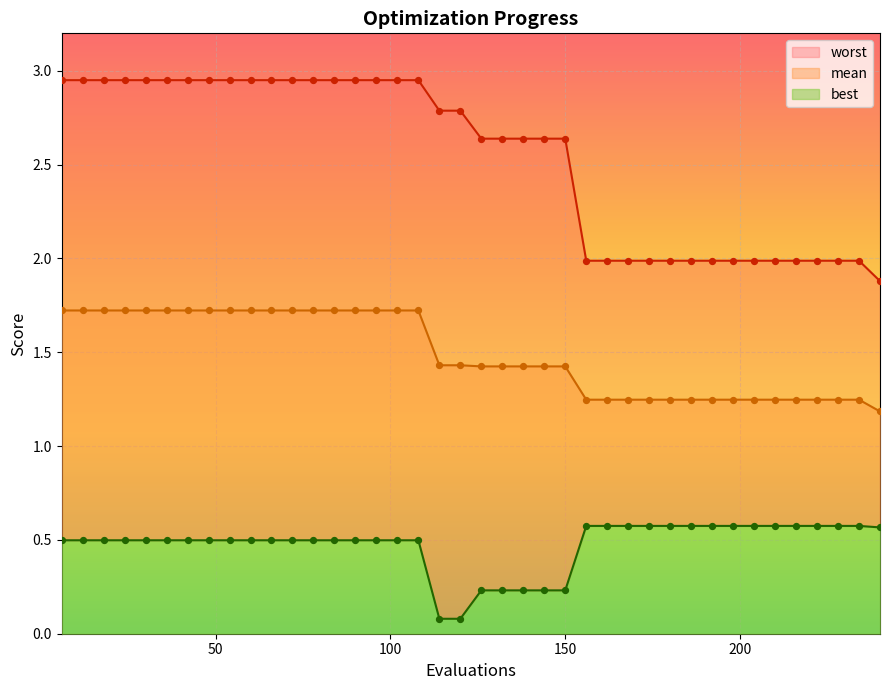

Which series has the largest Y range (max minus min)?

worst